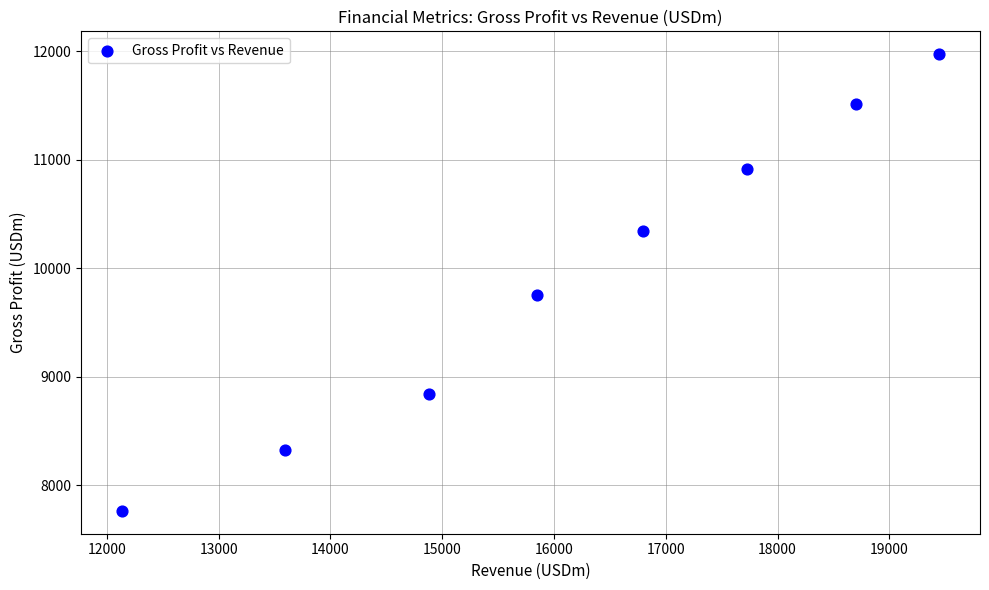

What is the average X value?

16140.0